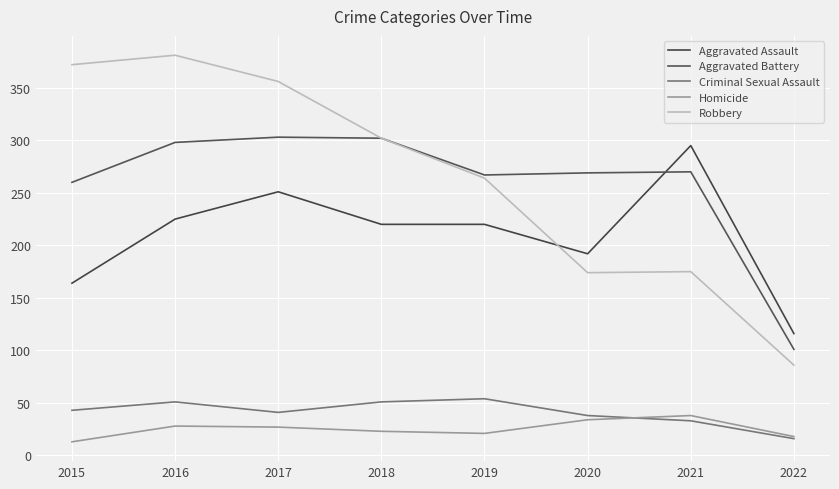

At which category is the sum across all series the highest?

2016